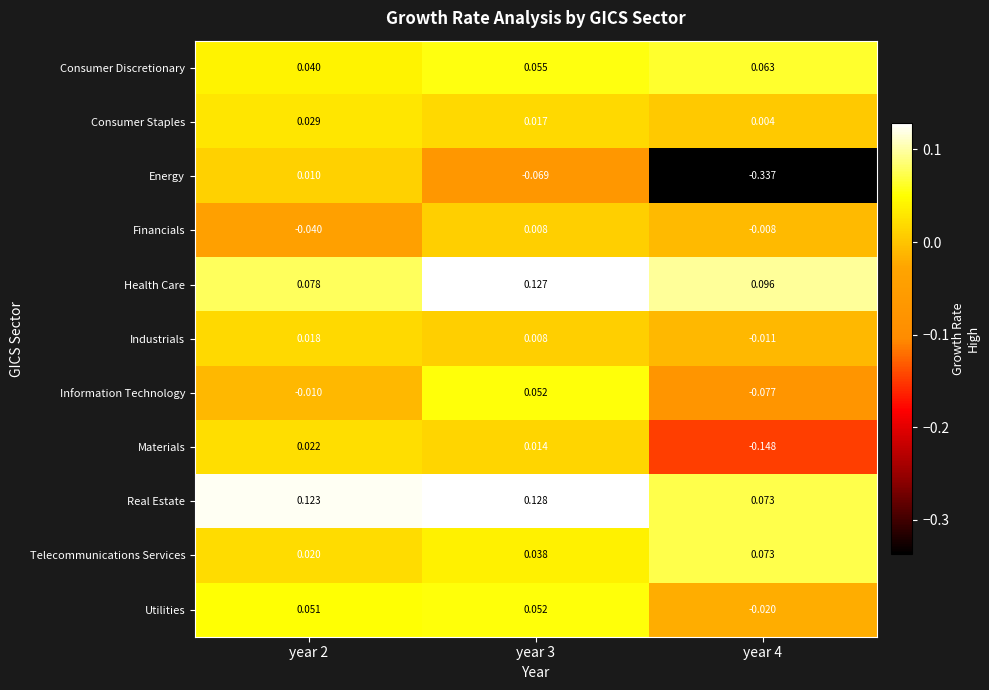

Which series changed the most between year 2 and year 3?

Energy